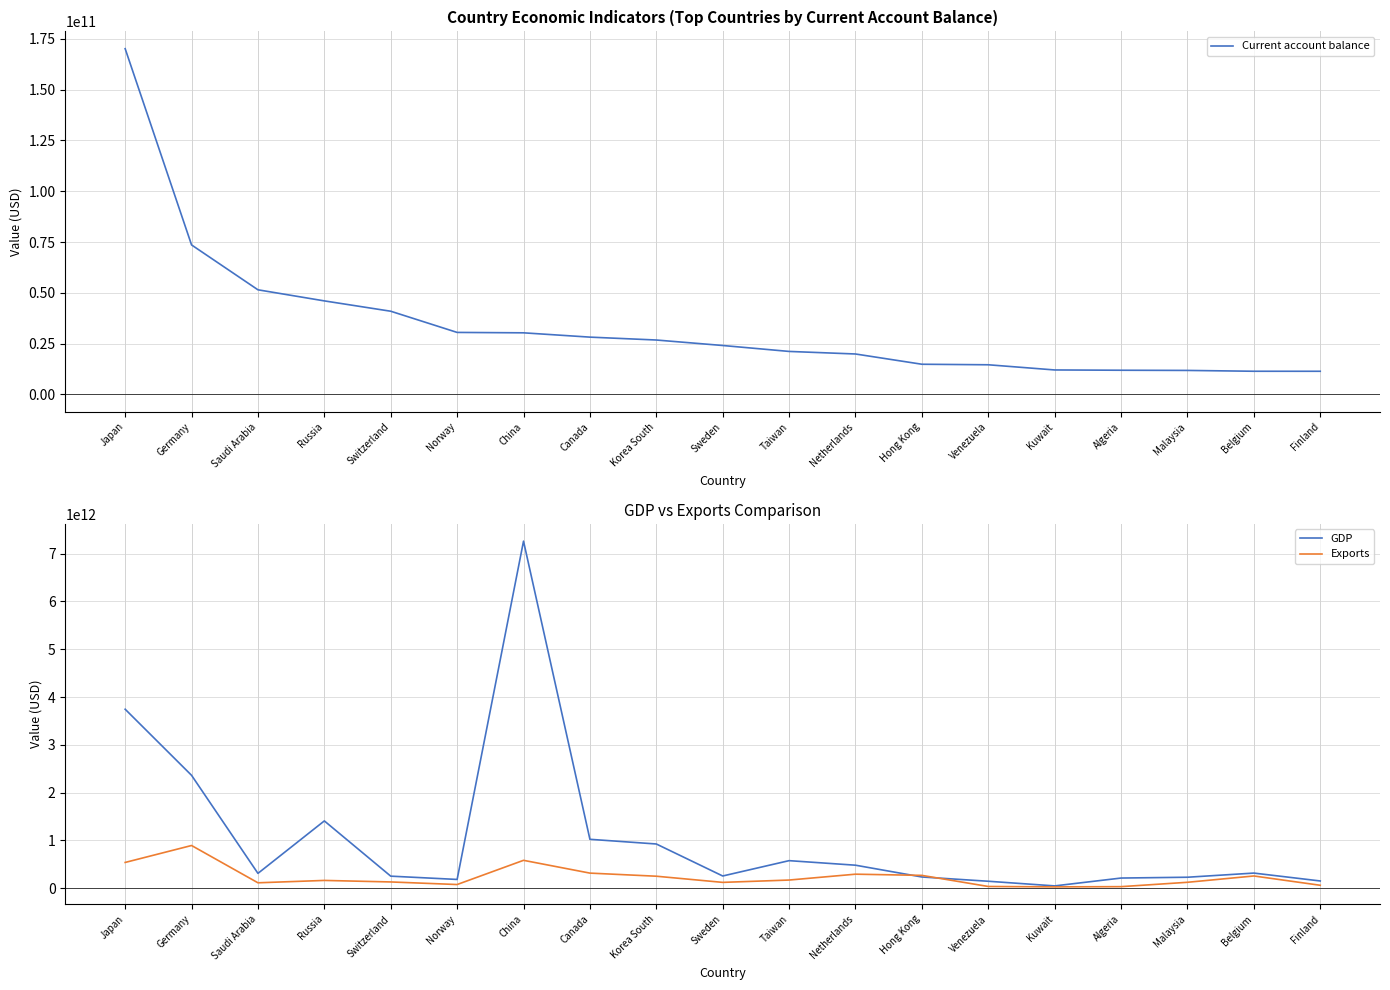

Which label corresponds to the largest value in the chart?

China